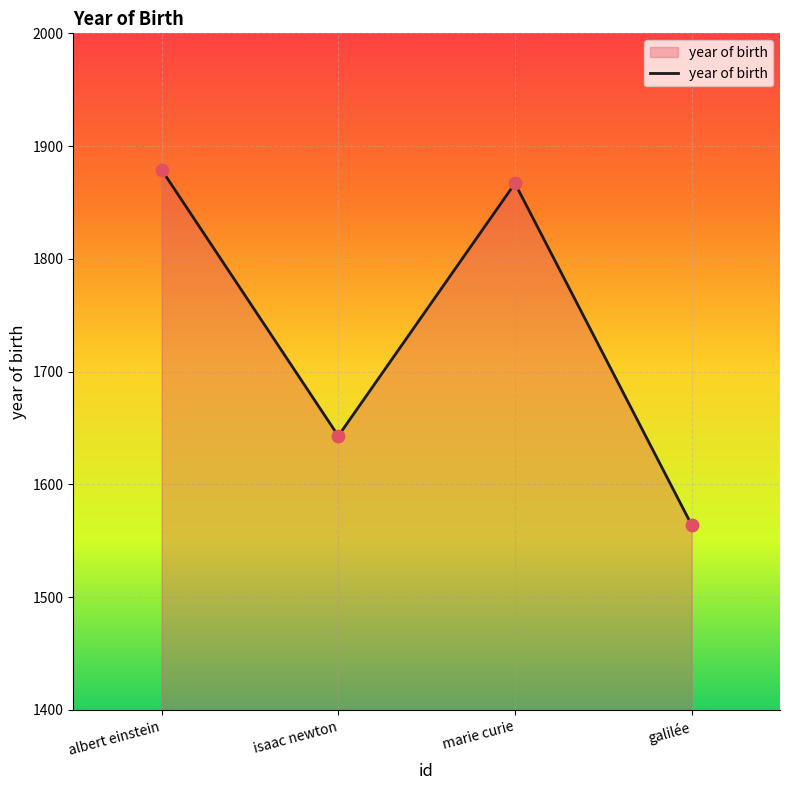

What is the ratio of the value at marie curie to the value at albert einstein?

1.0